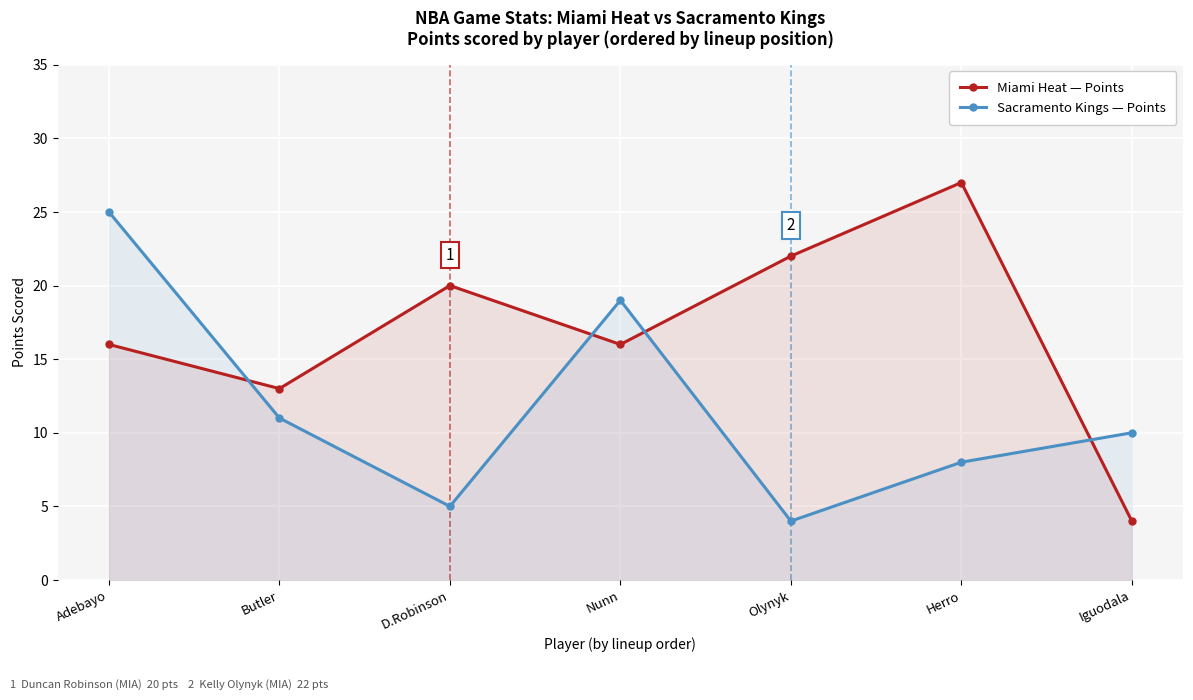

How many lines are shown in the chart?

2